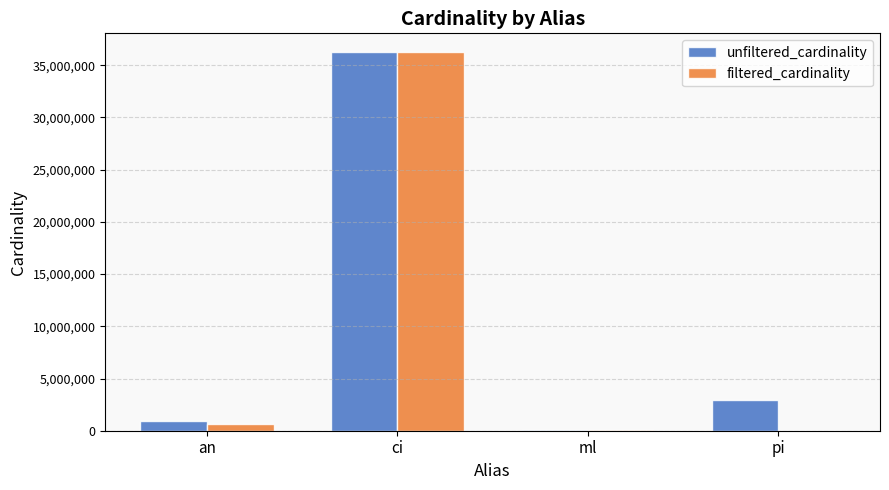

Where is filtered_cardinality nearest to the value 18122186?

an